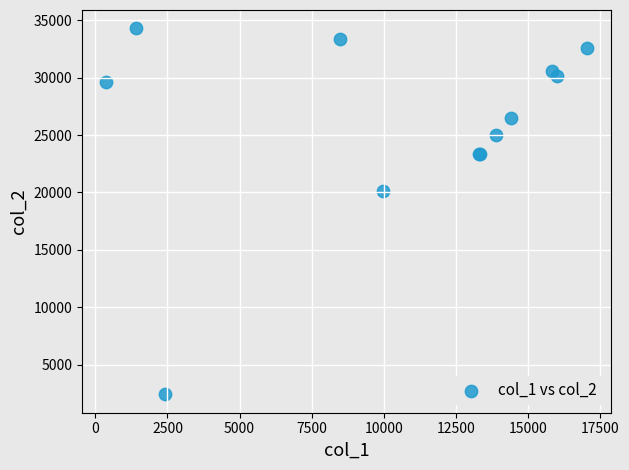

What Y value in the scatter plot is closest to 18351?

20149